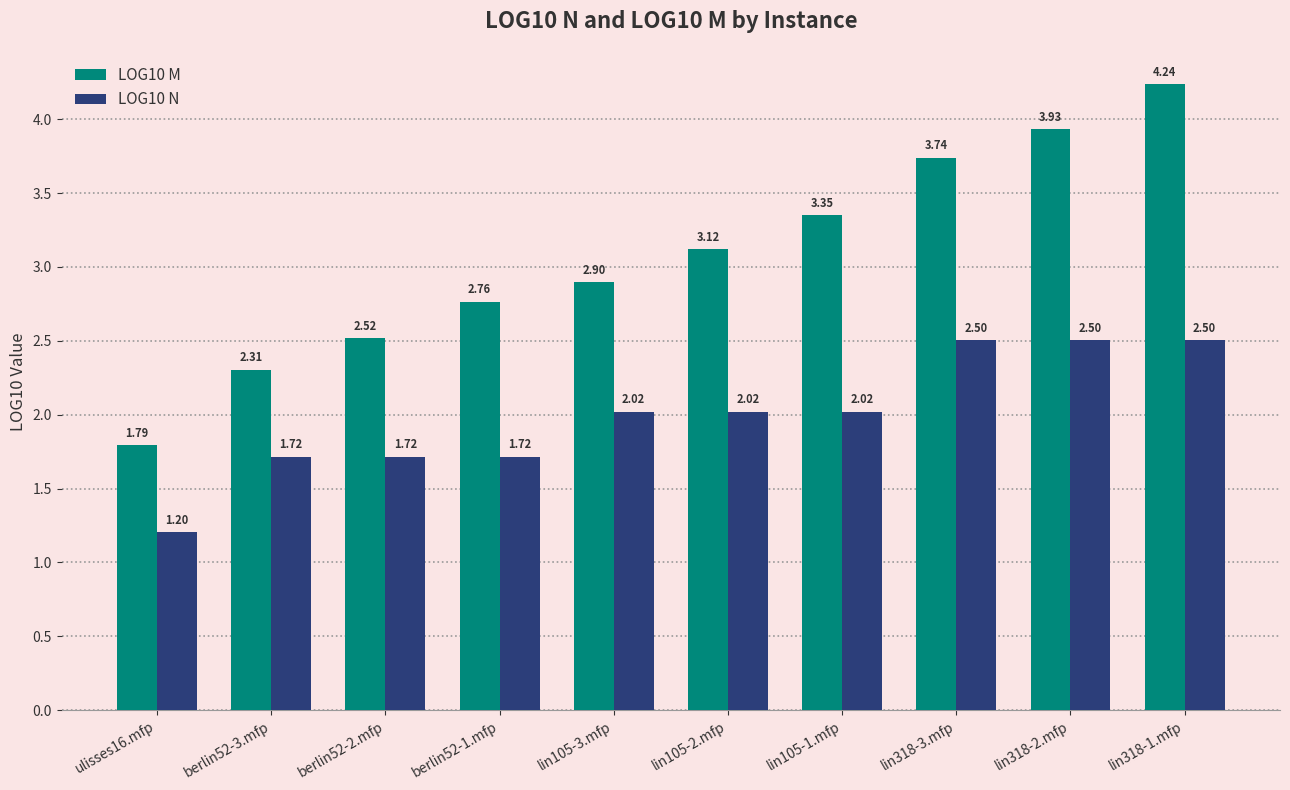

Rank the categories by LOG10 M value from lowest to highest.

ulisses16.mfp, berlin52-3.mfp, berlin52-2.mfp, berlin52-1.mfp, lin105-3.mfp, lin105-2.mfp, lin105-1.mfp, lin318-3.mfp, lin318-2.mfp, lin318-1.mfp